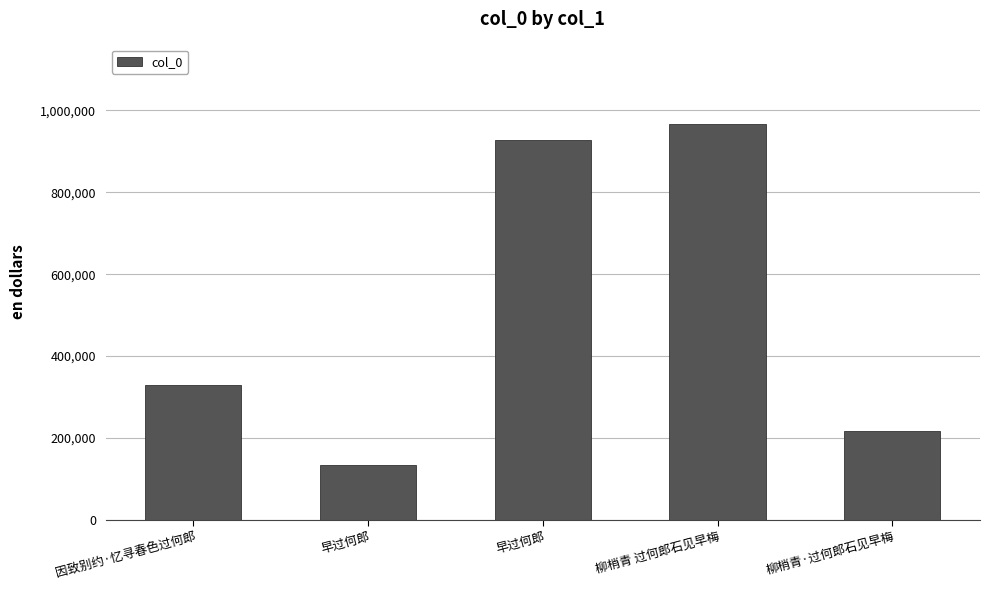

True or false: the data shows 329991 at 因致别约·忆寻春色过何郎.

True